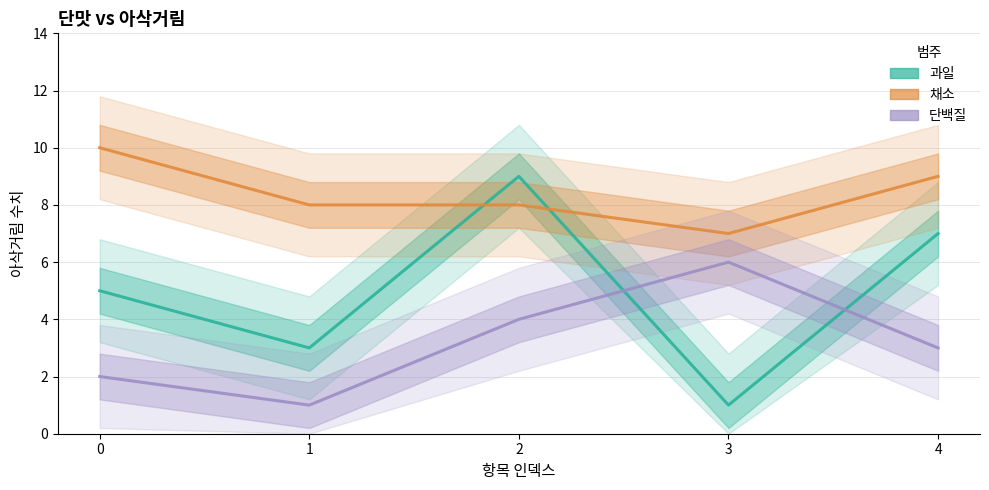

Read the 과일 value at 1.

3